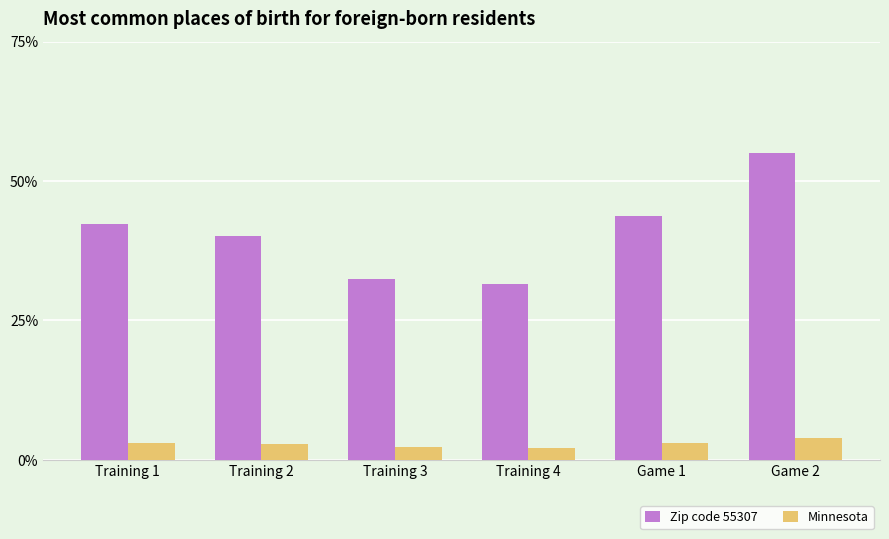

The Minnesota series shows 2.8 at Training 2. True or false?

True